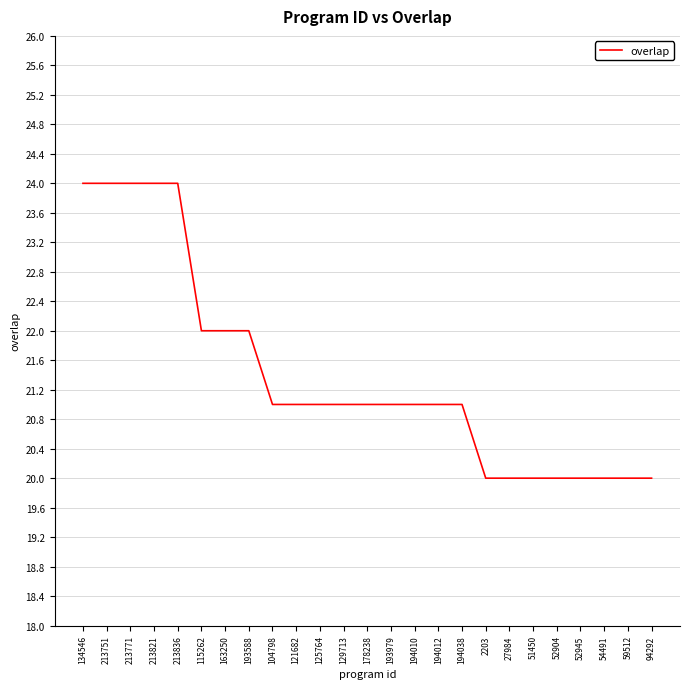

The chart shows a value of 31 at 94292. True or false?

False